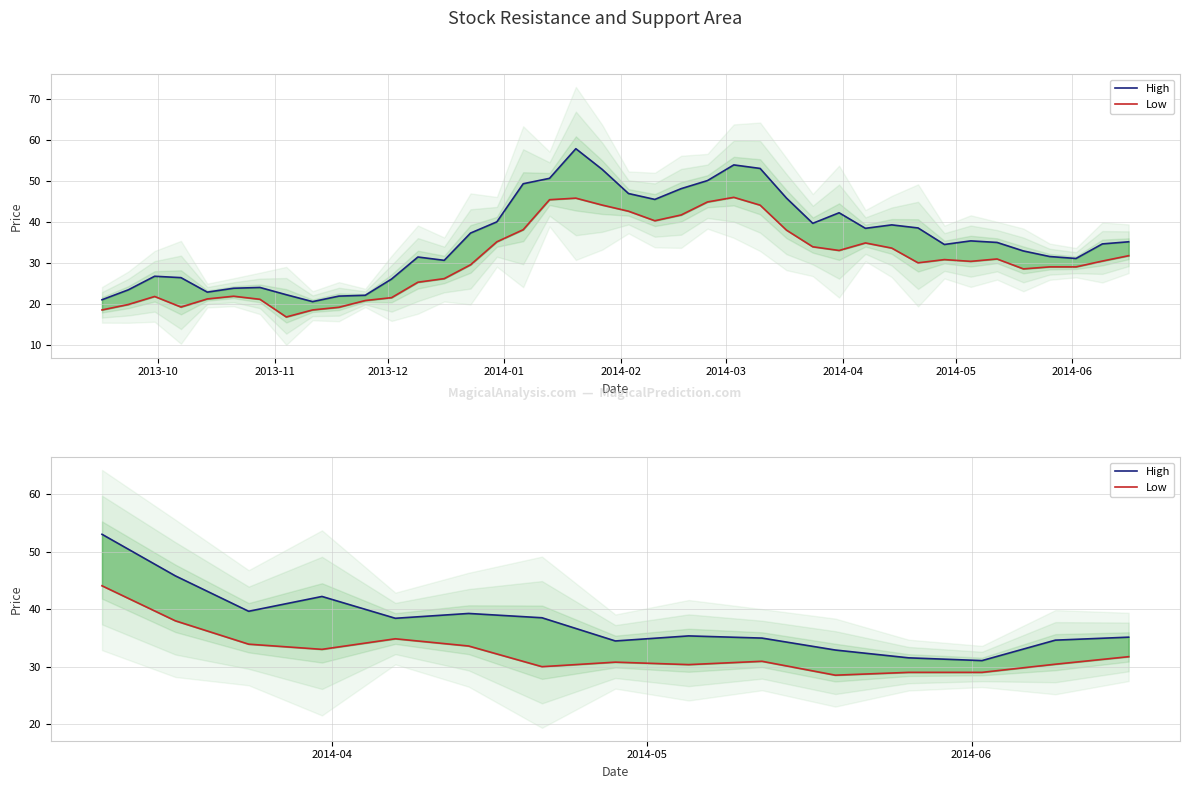

Rank the series by their average value, from highest to lowest.

High, Low